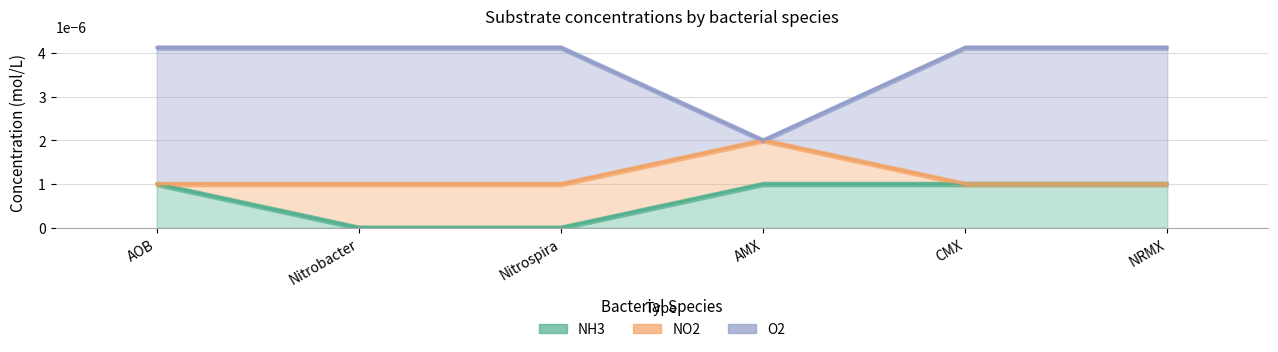

The NH3 series shows 0.0 at NRMX. True or false?

False